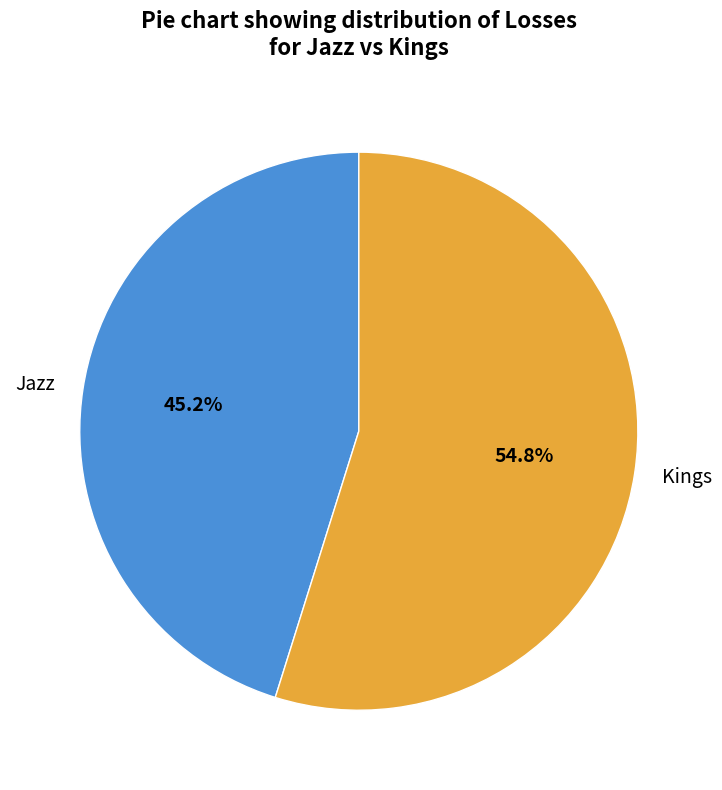

To the nearest percent, what is the average slice percentage?

50%